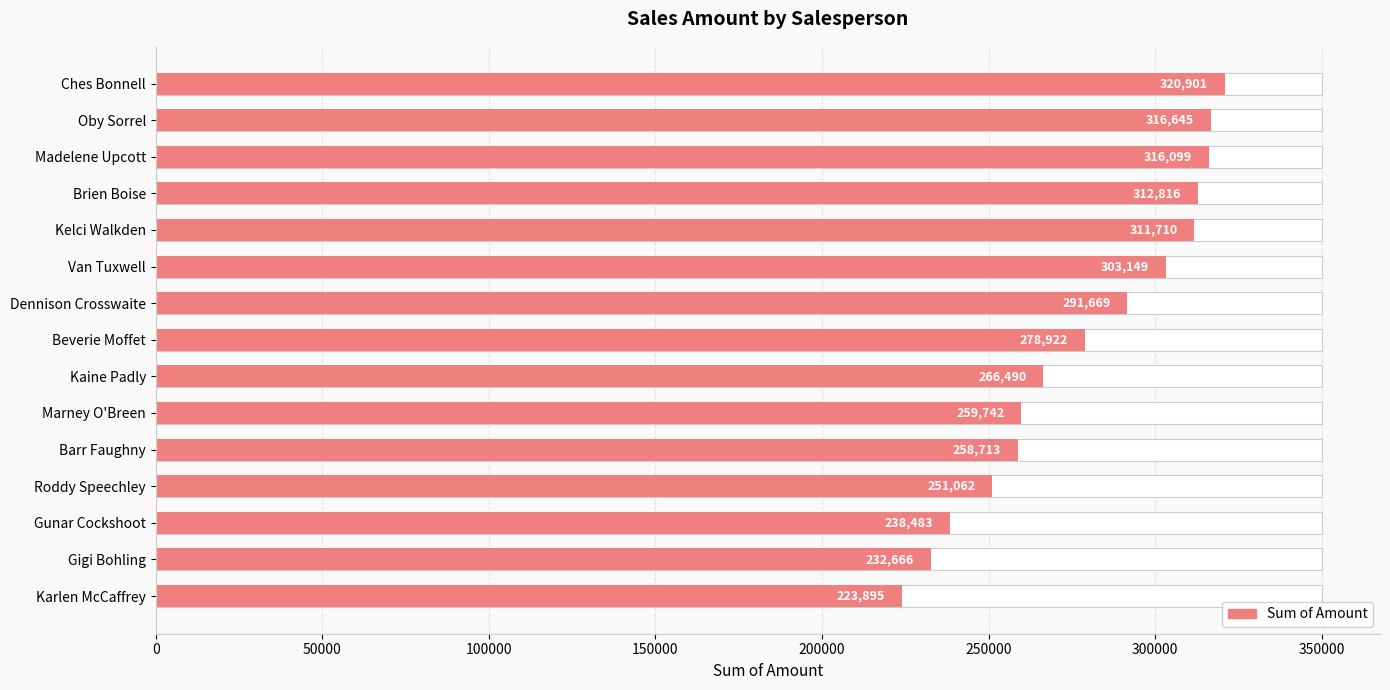

True or false: the data shows 251062 at Roddy Speechley.

True